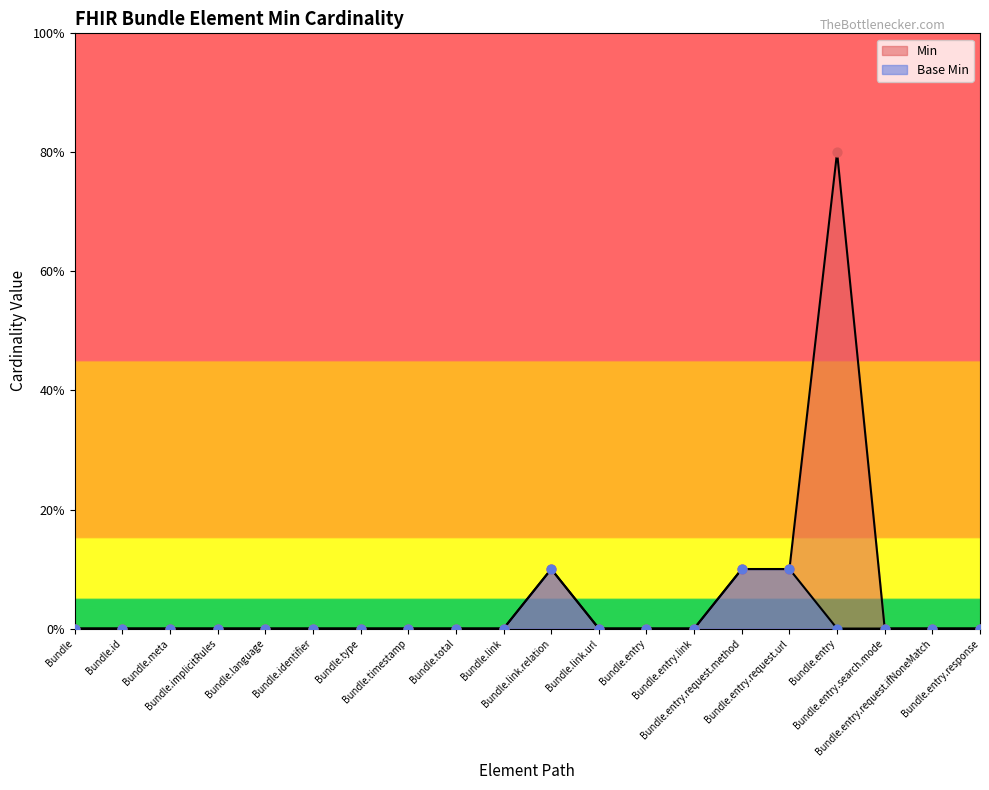

Is the value of Min at Bundle.entry greater than the value of Base Min at Bundle.entry.request.method?

No